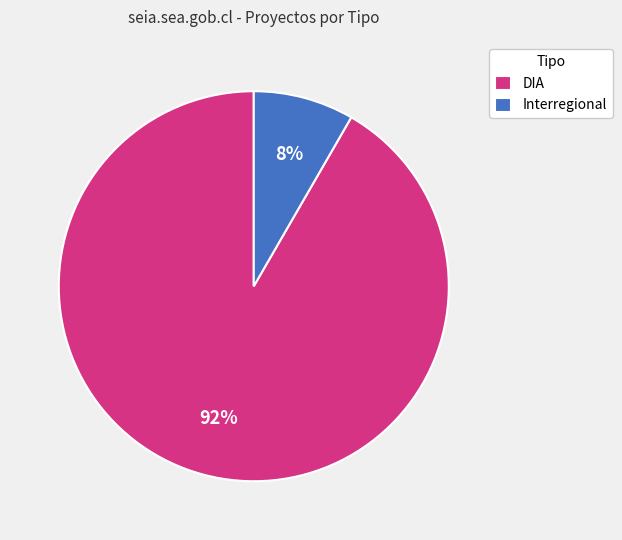

Which category accounts for the majority?

DIA